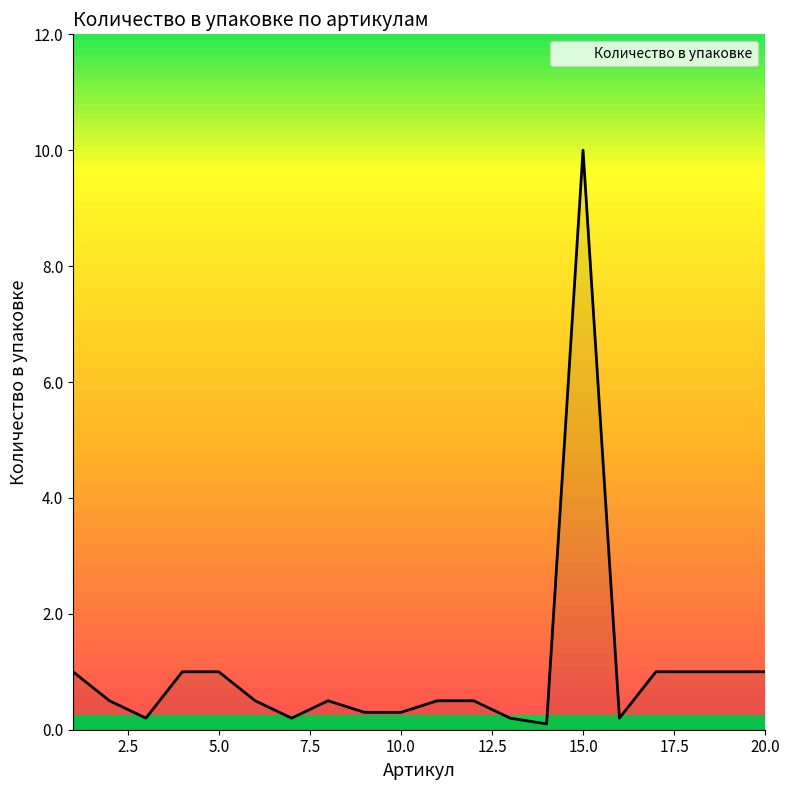

What is the maximum value shown in the chart?

10.0